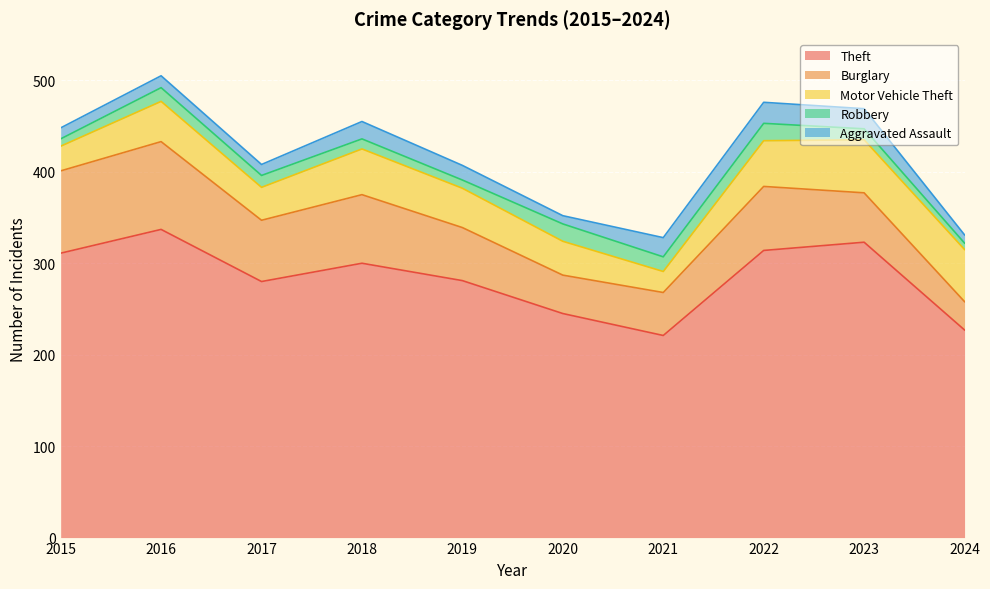

In Motor Vehicle Theft, how many points are higher than both neighbors (excluding endpoints)?

3